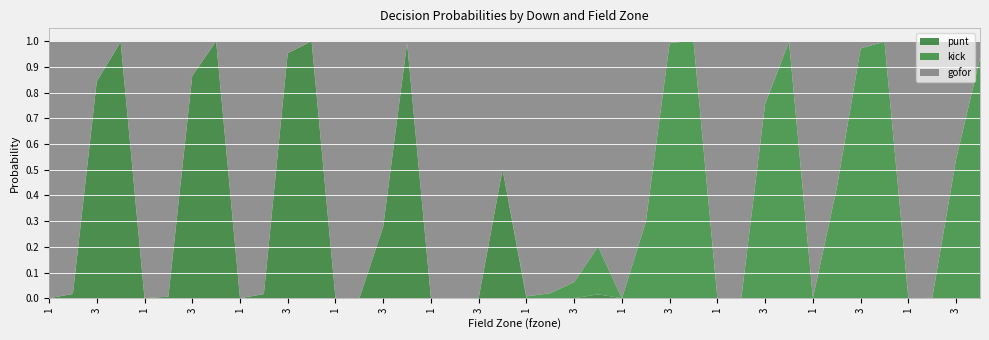

Reading left to right, list all the values displayed in this chart.

gofor: 1=1.0	2=1.0	3=0.2	4=0.0	5=1.0	6=1.0	7=0.1	8=0.0	9=1.0	10=1.0	10=0.0	11=0.0	12=1.0	13=1.0	14=0.7	15=0.0	16=1.0	17=1.0	18=1.0	19=0.5	20=1.0	21=1.0	22=0.9	23=0.8	24=1.0	25=0.7	26=0.0	27=0.0	28=1.0	29=1.0	30=0.2	31=0.0	32=1.0	33=0.6	34=0.0	35=0.0	36=1.0	37=1.0	38=0.5	39=0.1
kick: 1=0.0	2=0.0	3=0.0	4=0.0	5=0.0	6=0.0	7=0.0	8=0.0	9=0.0	10=0.0	10=0.0	11=0.0	12=0.0	13=0.0	14=0.0	15=0.0	16=0.0	17=0.0	18=0.0	19=0.0	20=0.0	21=0.0	22=0.1	23=0.2	24=0.0	25=0.3	26=1.0	27=1.0	28=0.0	29=0.0	30=0.8	31=1.0	32=0.0	33=0.4	34=1.0	35=1.0	36=0.0	37=0.0	38=0.5	39=0.9
punt: 1=0.0	2=0.0	3=0.8	4=1.0	5=0.0	6=0.0	7=0.9	8=1.0	9=0.0	10=0.0	10=1.0	11=1.0	12=0.0	13=0.0	14=0.3	15=1.0	16=0.0	17=0.0	18=0.0	19=0.5	20=0.0	21=0.0	22=0.0	23=0.0	24=0.0	25=0.0	26=0.0	27=0.0	28=0.0	29=0.0	30=0.0	31=0.0	32=0.0	33=0.0	34=0.0	35=0.0	36=0.0	37=0.0	38=0.0	39=0.0